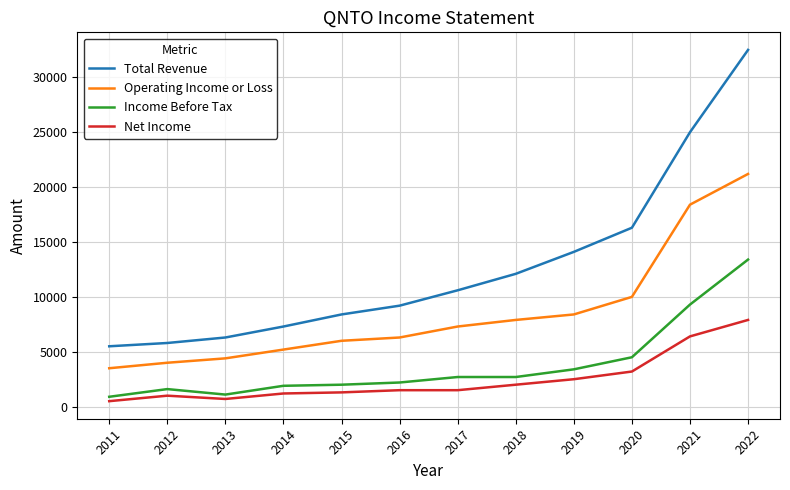

Which category has the highest value in the Net Income series?

2022